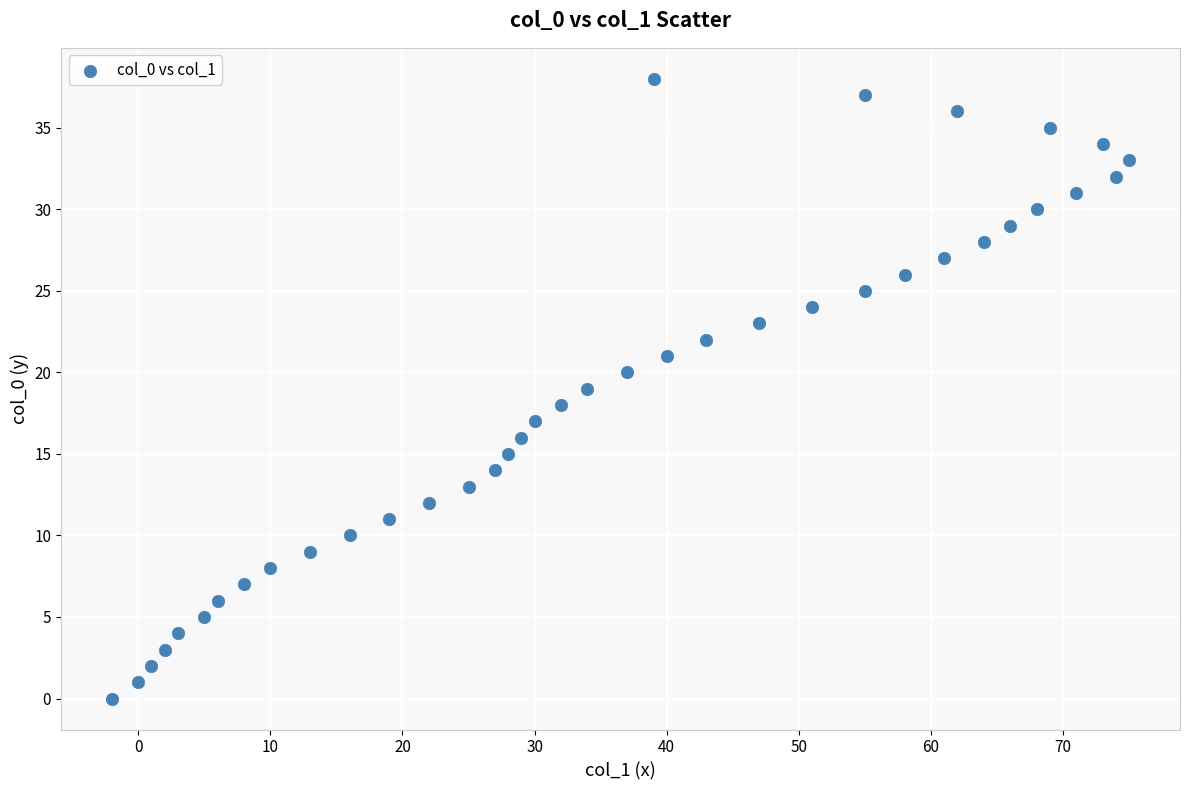

What is the range of Y values (max minus min)?

38